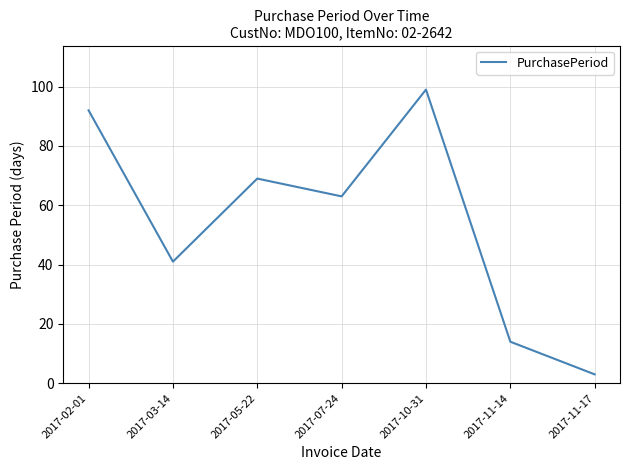

At which category does the data reach its first local peak?

2017-05-22